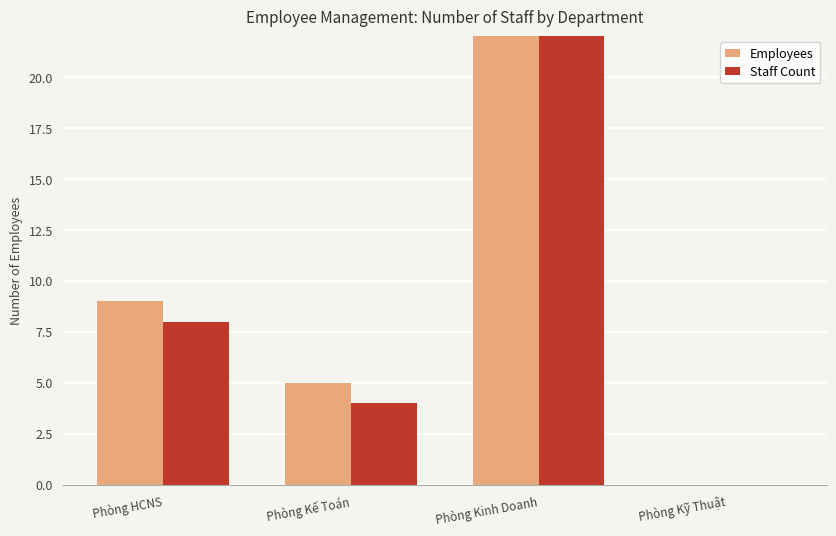

Count the Staff Count values in the range 4 to 22.

3